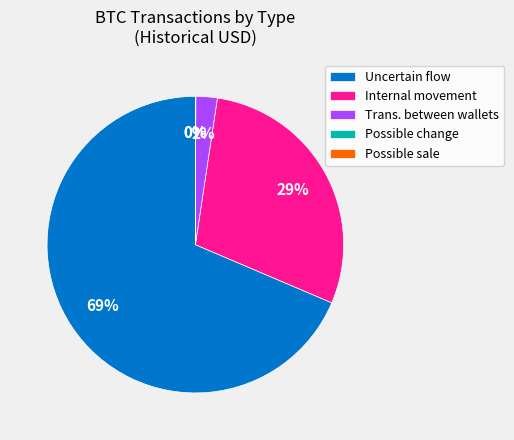

To the nearest percent, what percentage of the pie is Uncertain flow?

69%